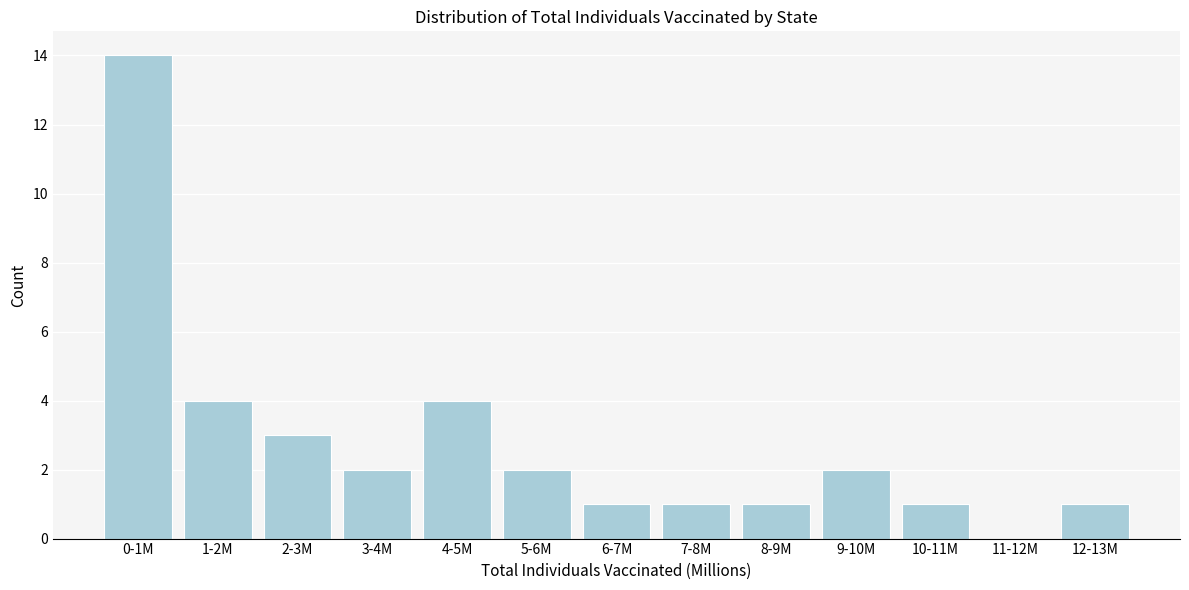

Reading left to right, transcribe all the data shown in this chart.

0-1M=14	1-2M=4	2-3M=3	3-4M=2	4-5M=4	5-6M=2	6-7M=1	7-8M=1	8-9M=1	9-10M=2	10-11M=1	11-12M=0	12-13M=1